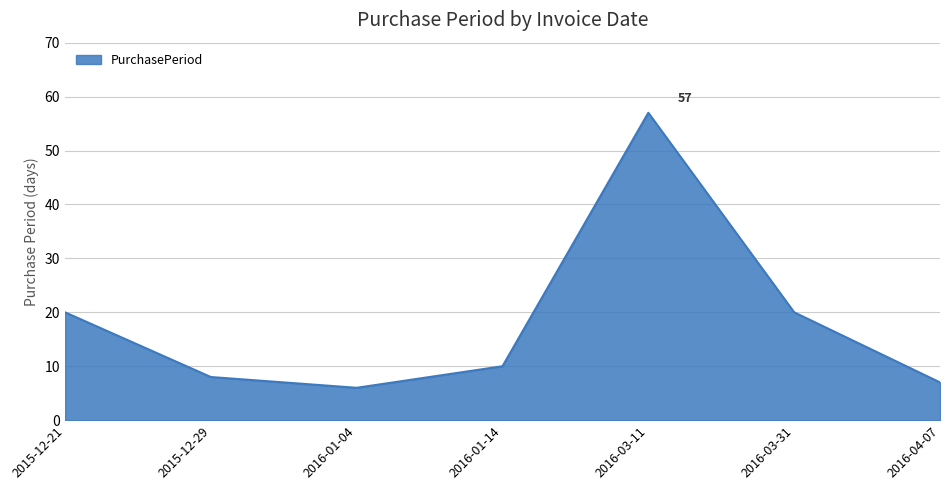

Between 2016-01-04 and 2016-04-07, which is larger?

2016-04-07